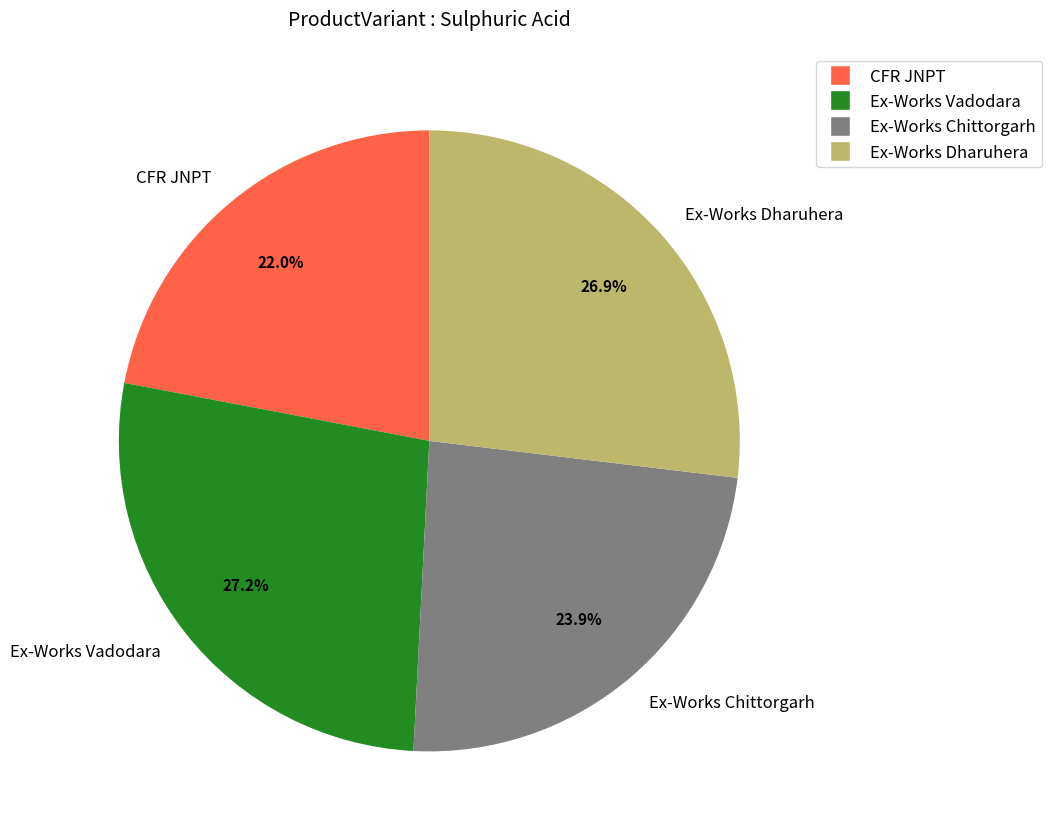

Which category has the smallest portion of the pie?

CFR JNPT